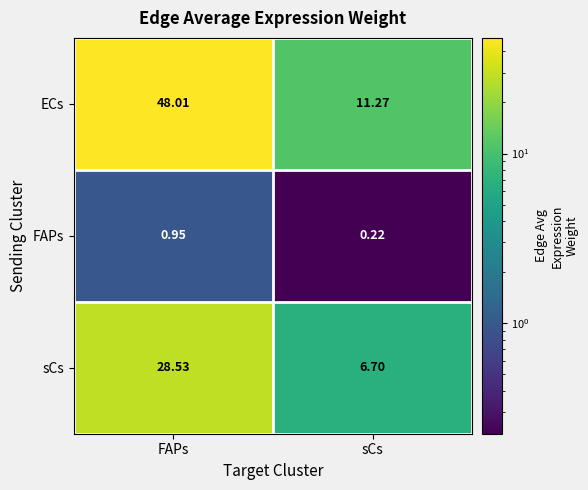

Where does the ECs series first go above 48?

FAPs